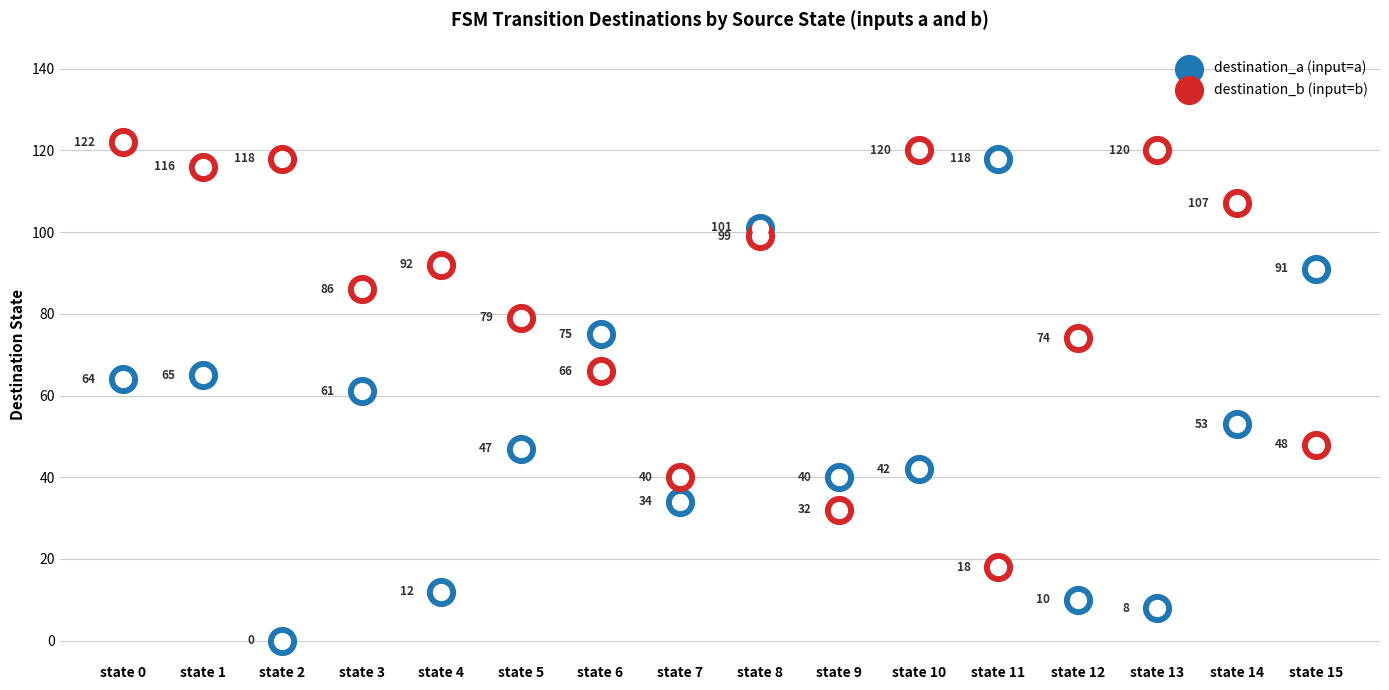

Which series has the largest total across all categories?

destination_b (input=b)